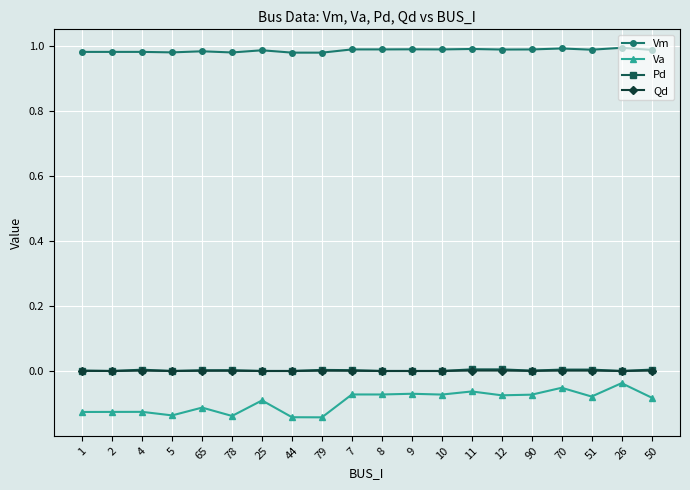

True or false: Vm has a value of 1.0 at 79.

True